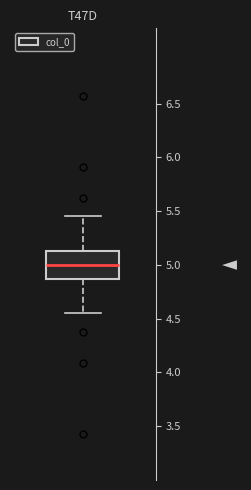

Where is the upper edge of the box on the y-axis? The values are not printed on the chart, so give them approximately, as read against the axis.

5.15